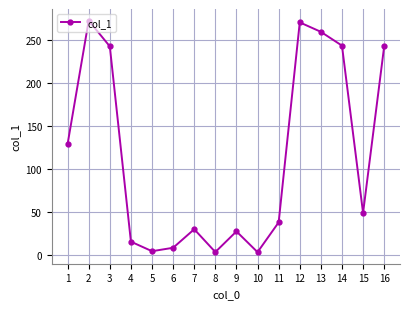

Is it true that the value at 9 is 27.1?

True